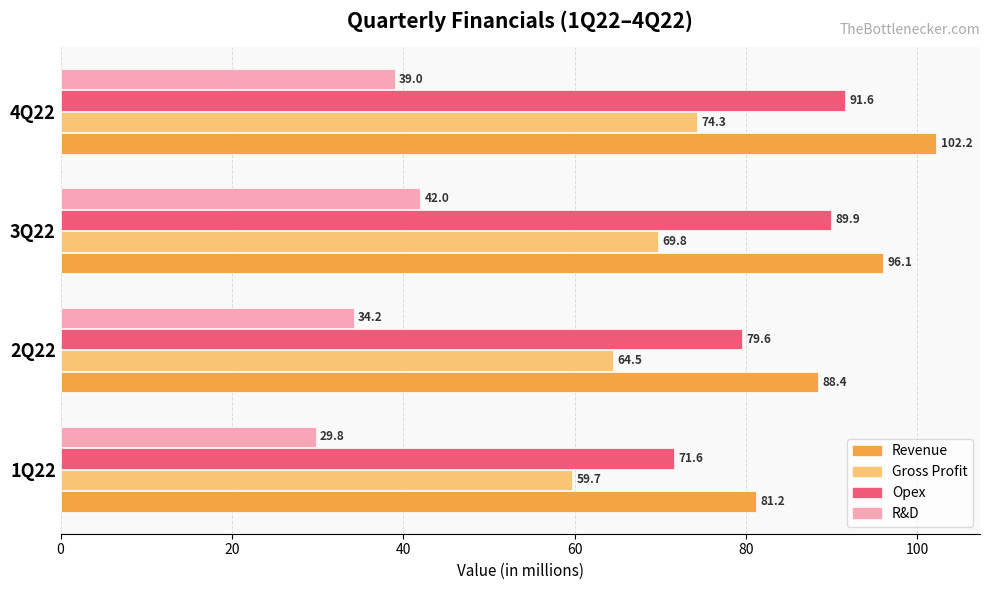

How many categories are shown in the chart?

4